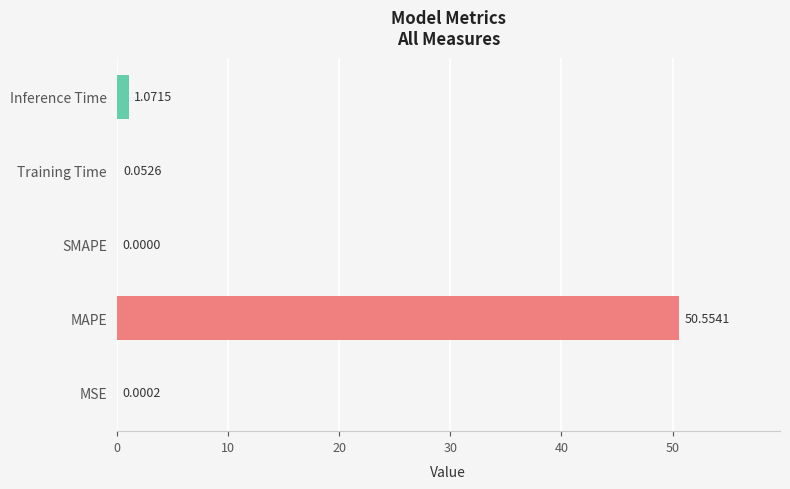

Where is the data nearest to the value 25?

Inference Time